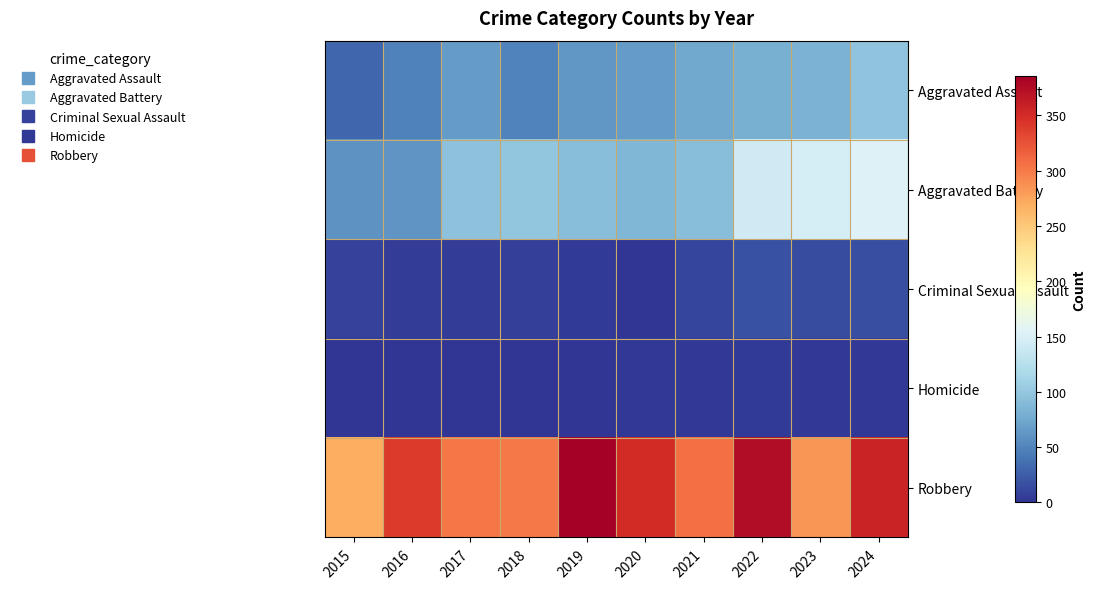

What is the greatest value displayed?

386